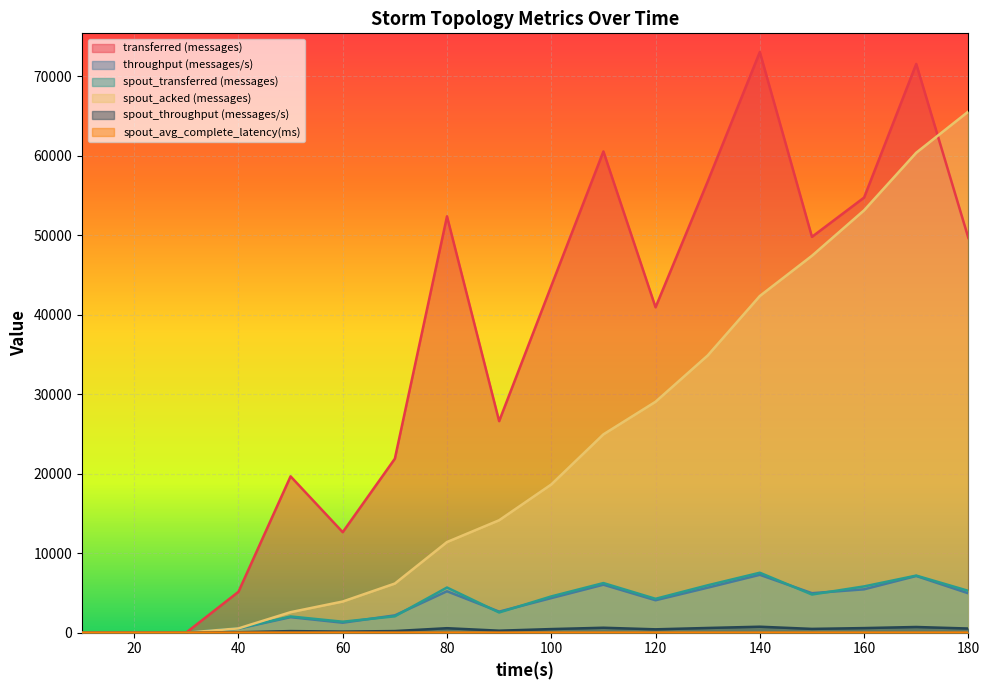

Is the value of spout_avg_complete_latency(ms) at 180 greater than the value of transferred (messages) at 100?

No